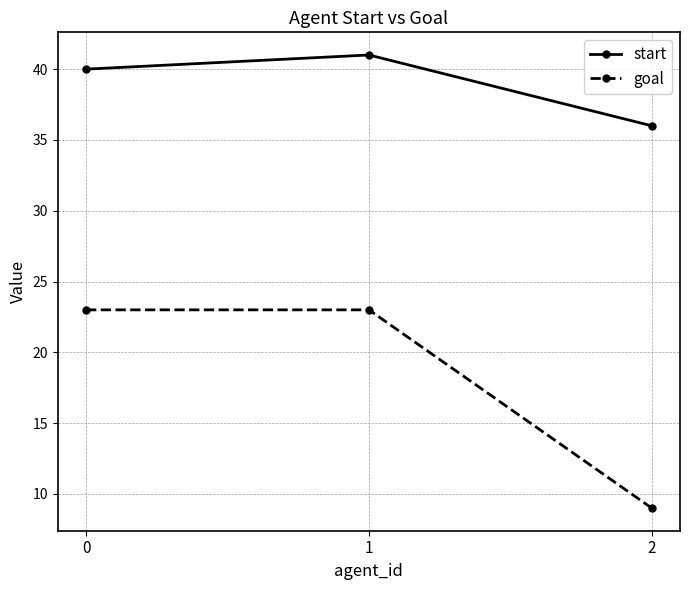

True or false: start has a value of 40 at 0.

True